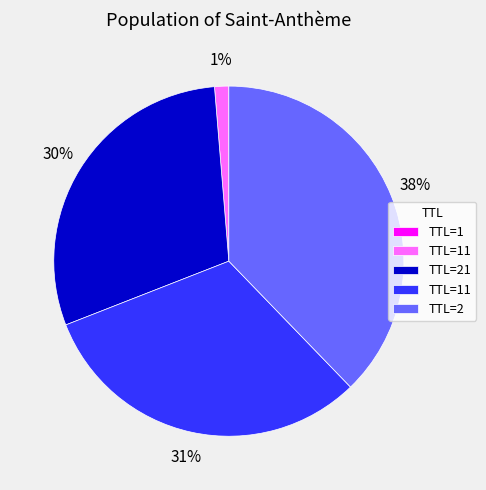

To the nearest percent, what is the difference between the largest and smallest slice percentages?

38%